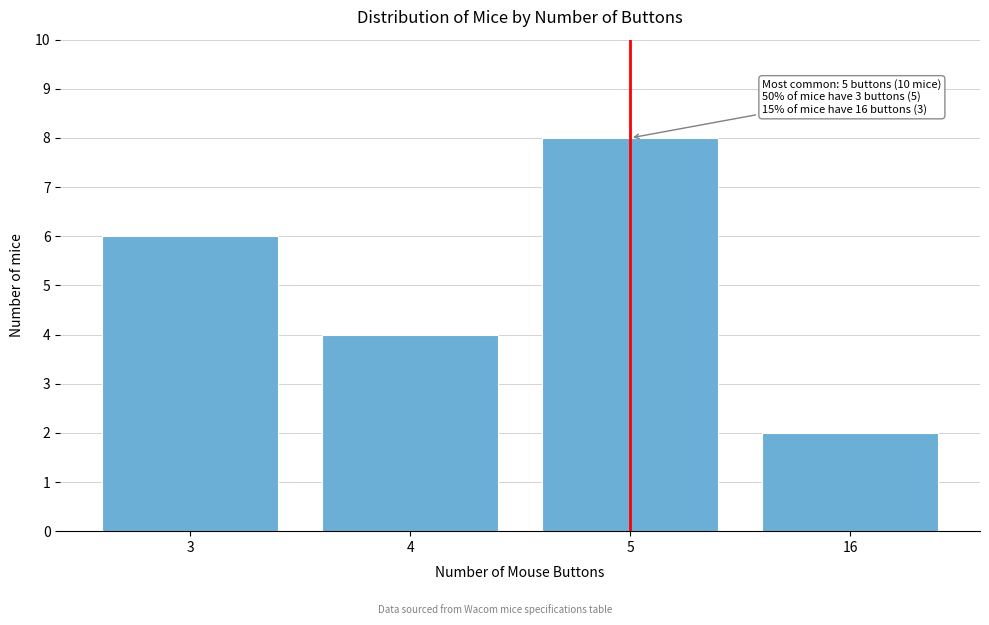

Reading left to right, what are all the values shown in this chart?

6	4	8	2